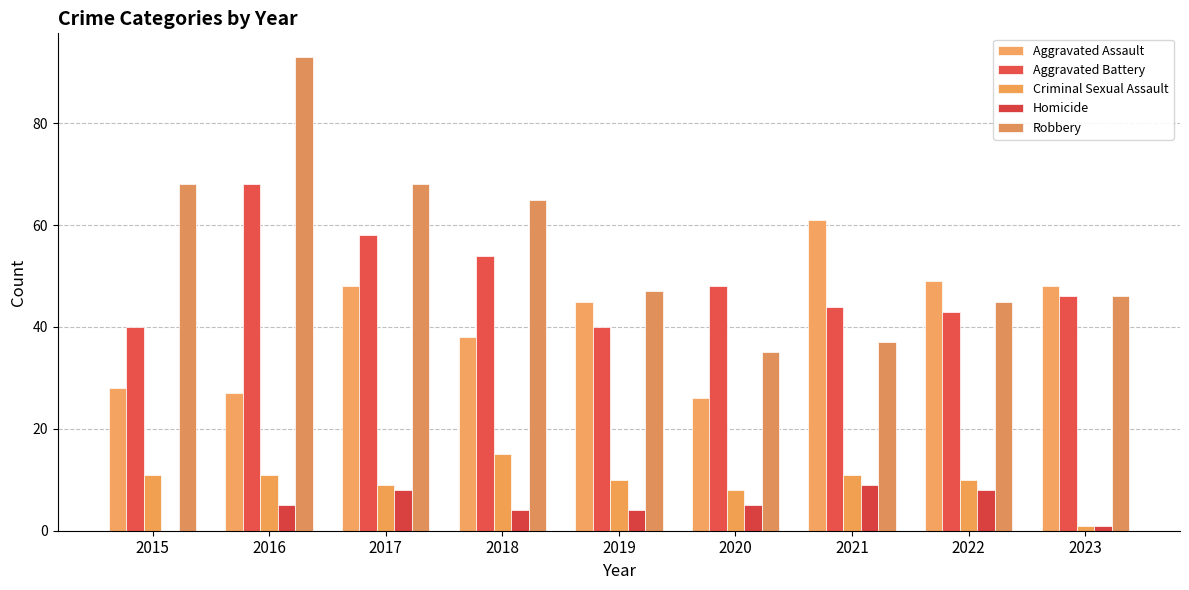

What is the difference between the highest and lowest values at 2018?

61